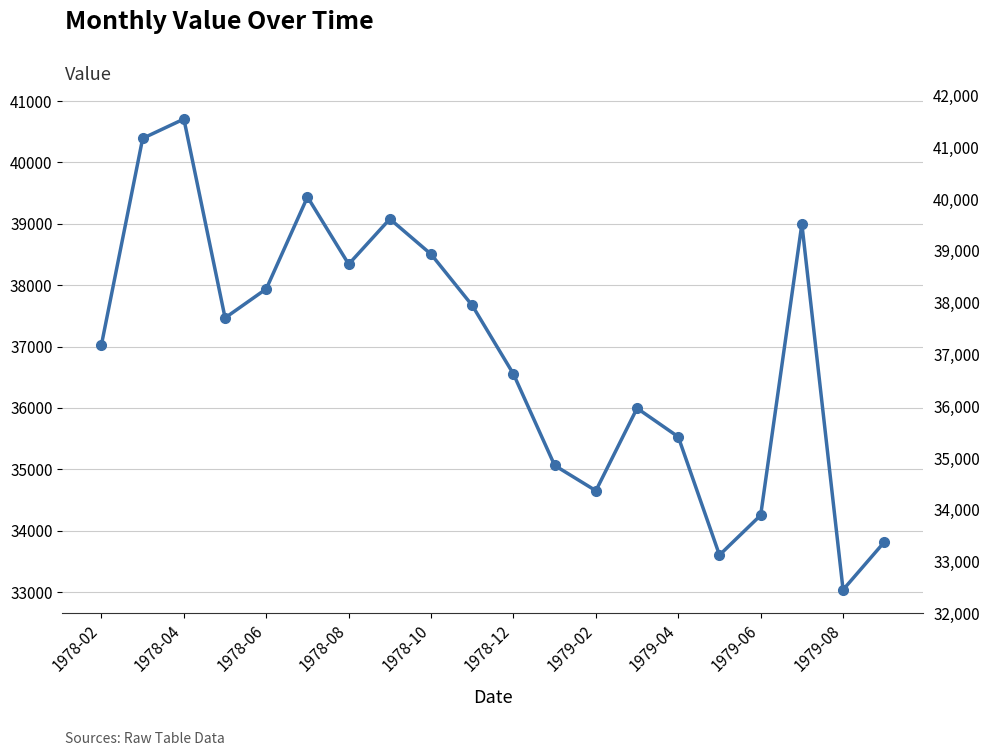

What is the sum of all values?

738062